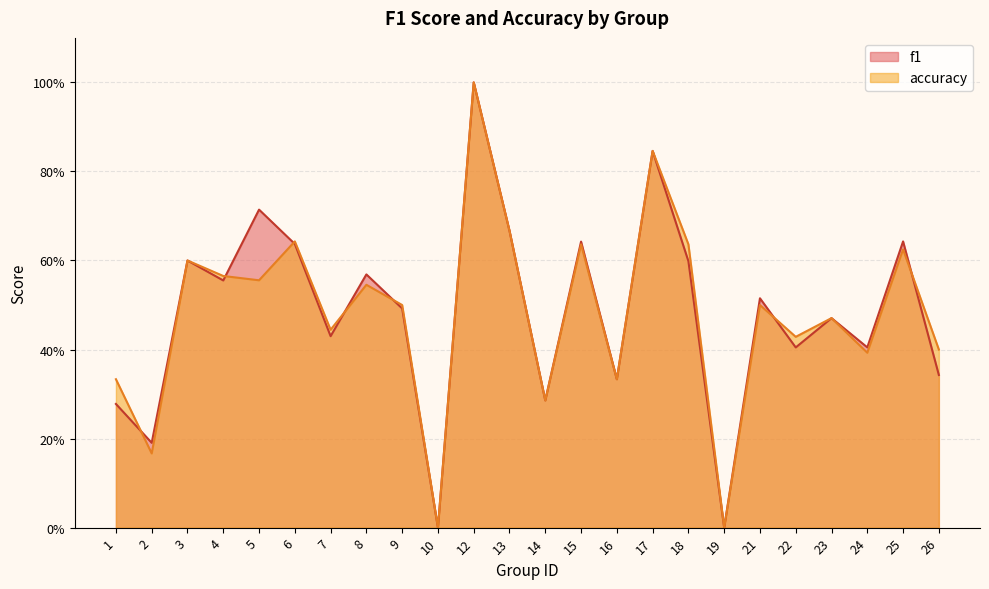

What is the greatest value displayed?

1.0